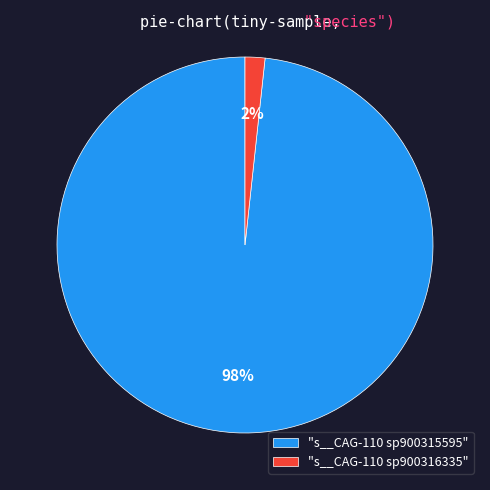

Is there any slice that represents more than half of the pie?

Yes